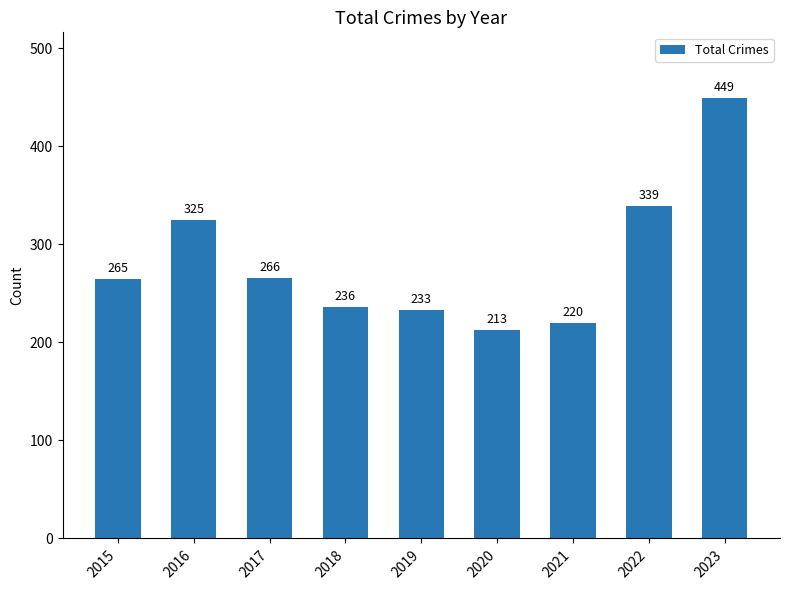

Which label corresponds to the smallest value in the chart?

2020